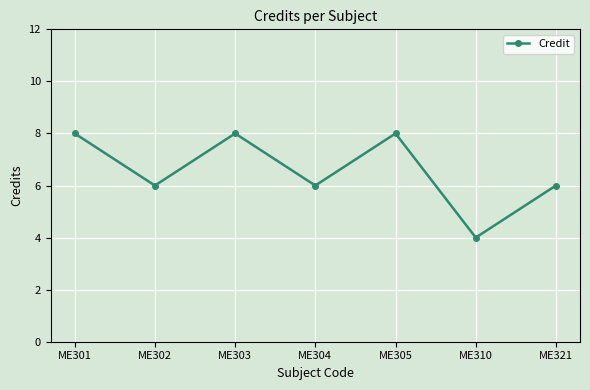

Does the chart display data point markers on the line(s)?

Yes